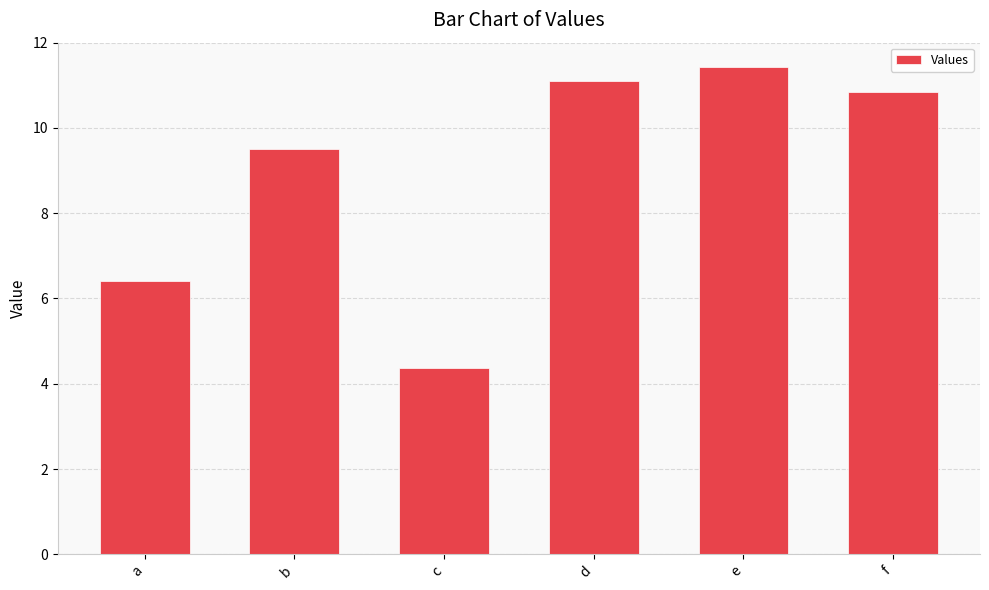

How many bars are there in total?

6